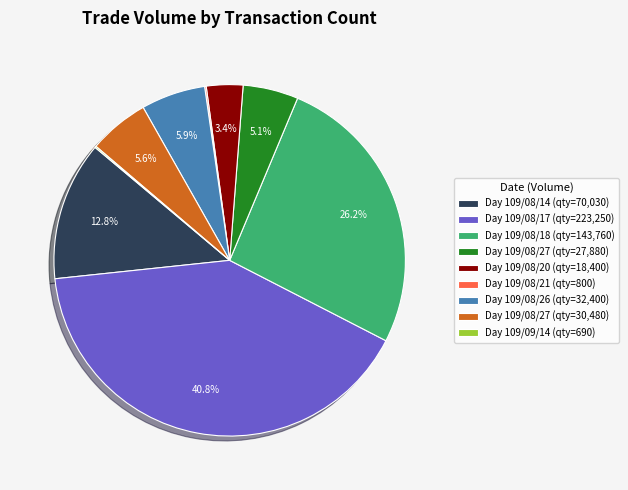

Is the sum of Day 109/08/18 (qty=143,760) and Day 109/08/17 (qty=223,250) greater than half?

Yes